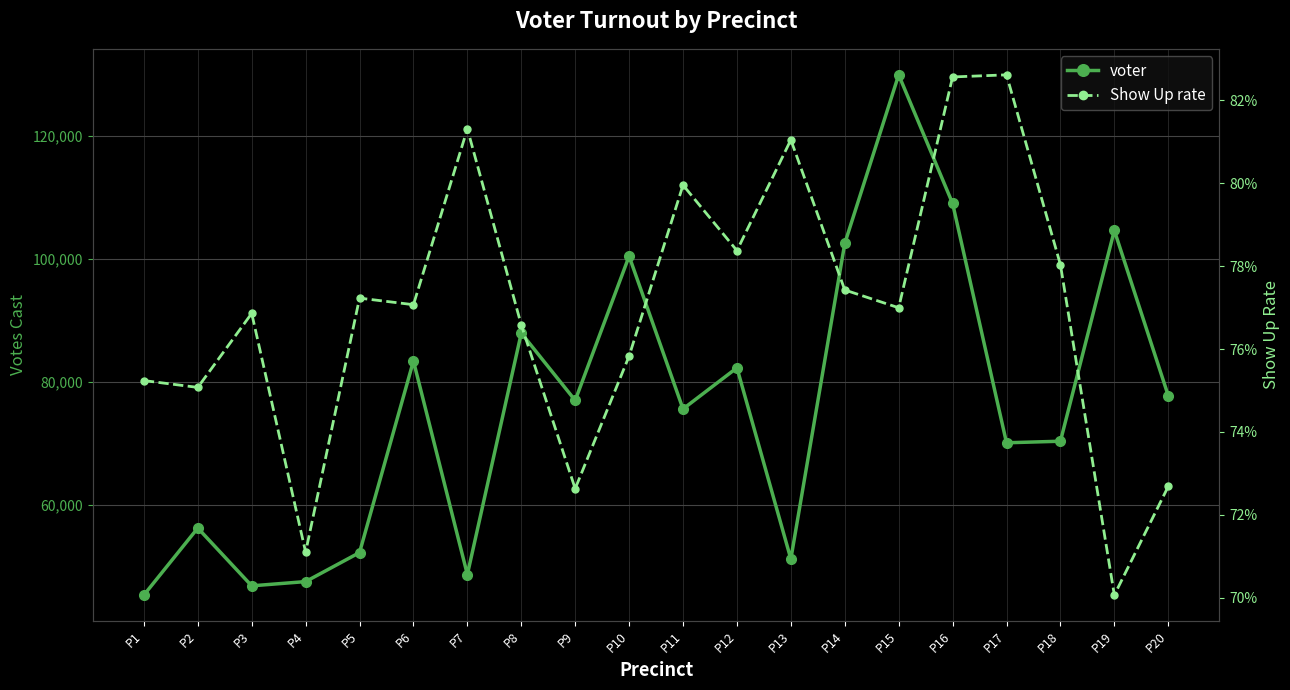

Is this an area chart (filled region under the line)?

No